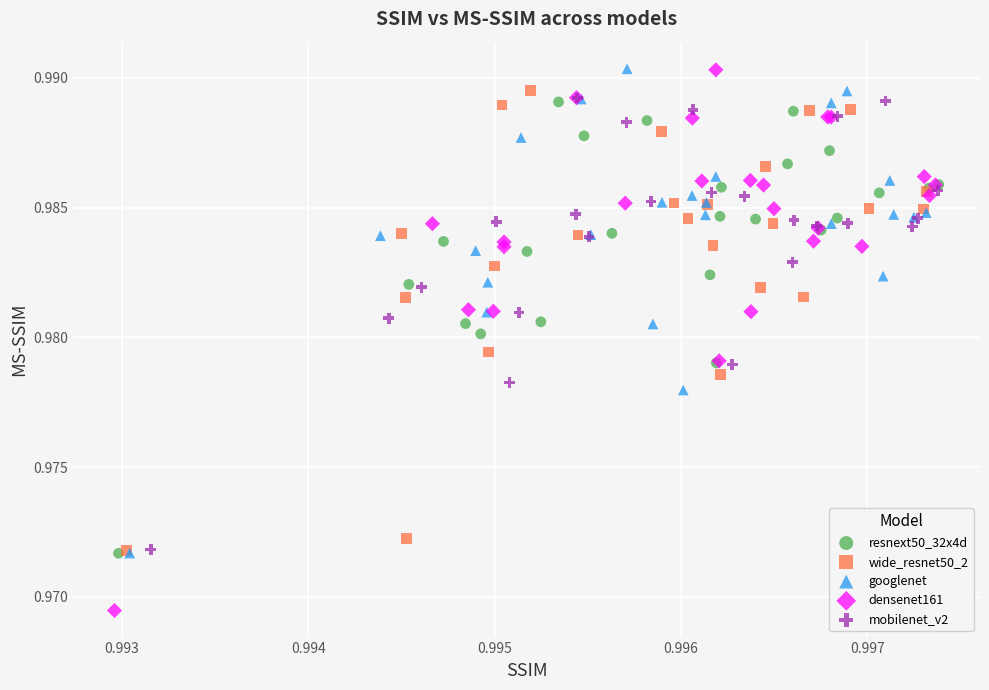

Which series reaches the minimum Y coordinate?

densenet161